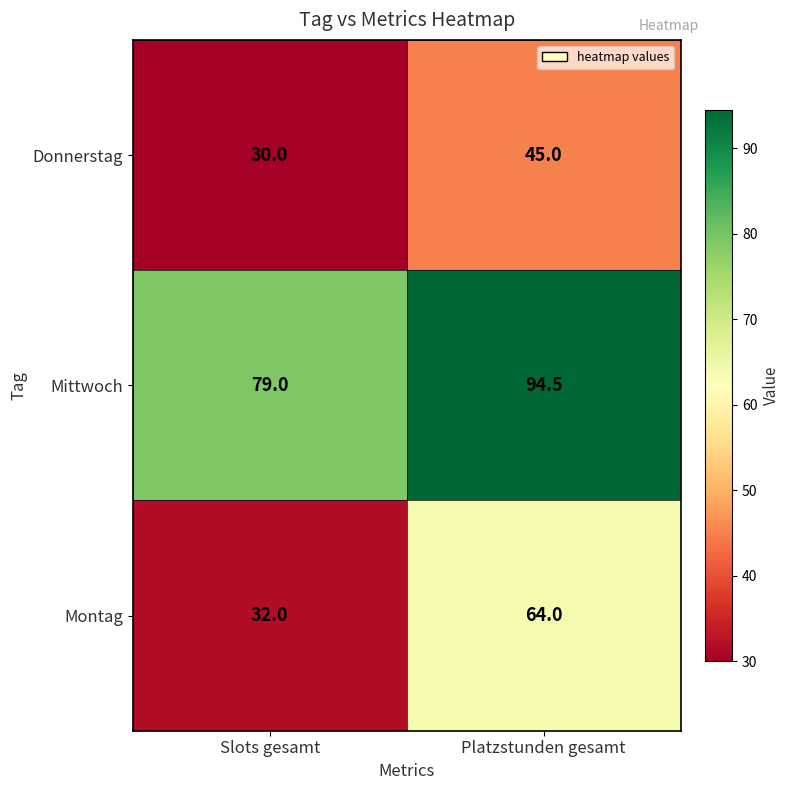

How many categories are shown in the chart?

2